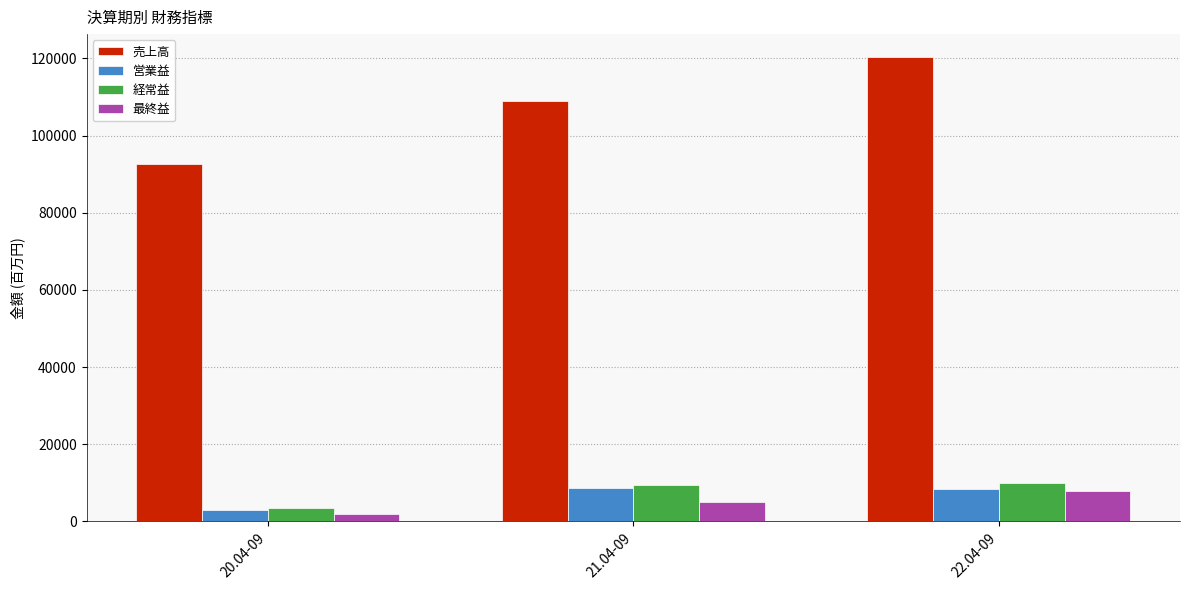

What is the difference between the highest and lowest values at 22.04-09?

112492